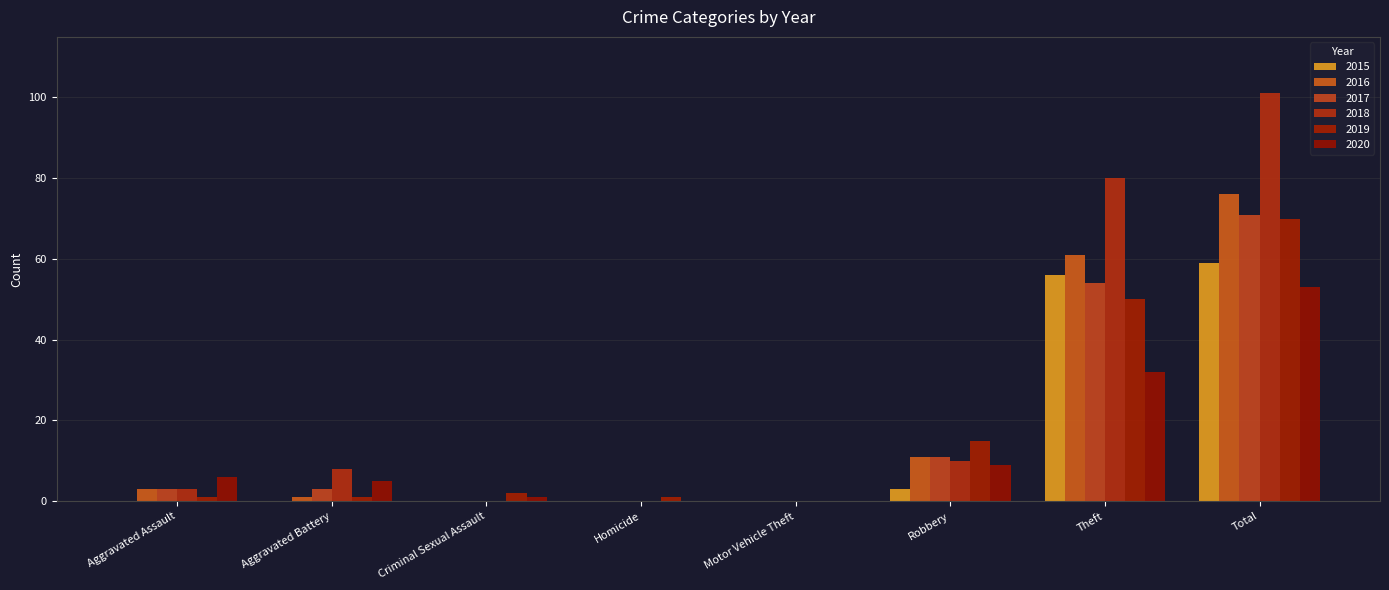

Reading right to left, transcribe all the data shown in this chart.

2015: 59	56	3	0	0	0	0	0
2016: 76	61	11	0	0	0	1	3
2017: 71	54	11	0	0	0	3	3
2018: 101	80	10	0	0	0	8	3
2019: 70	50	15	0	1	2	1	1
2020: 53	32	9	0	0	1	5	6